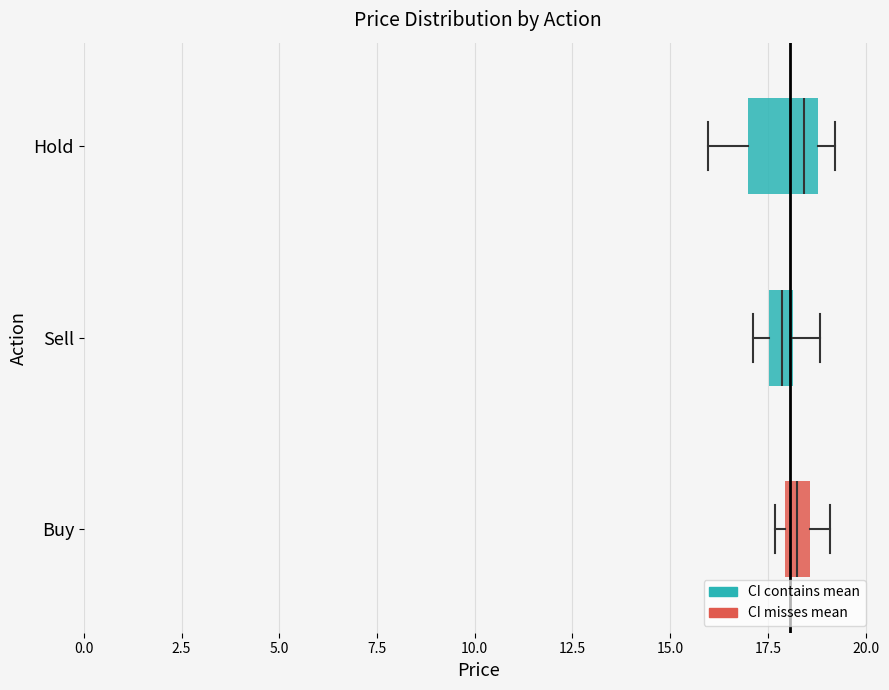

Comparing the boxes themselves (not the whiskers), which one is the widest?

Hold